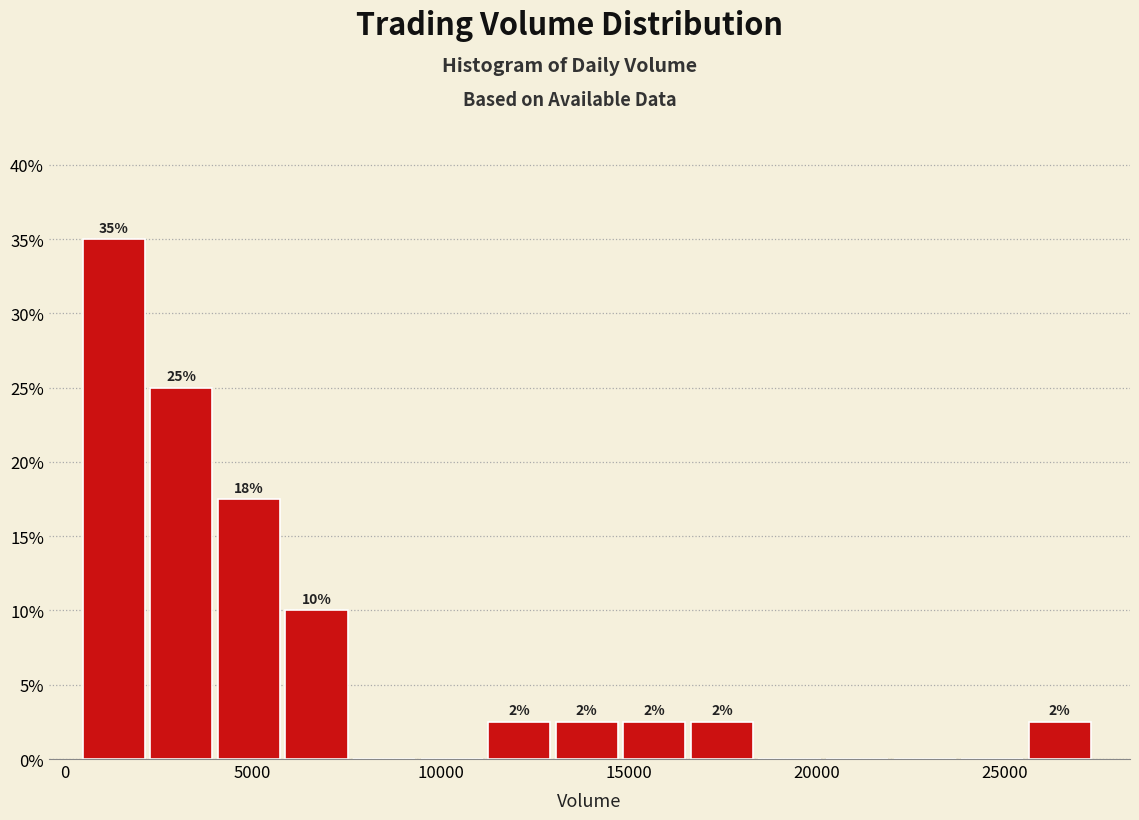

Around what value on the x-axis is the tallest bar? Give the approximate position of its centre, as read against the axis.

1500